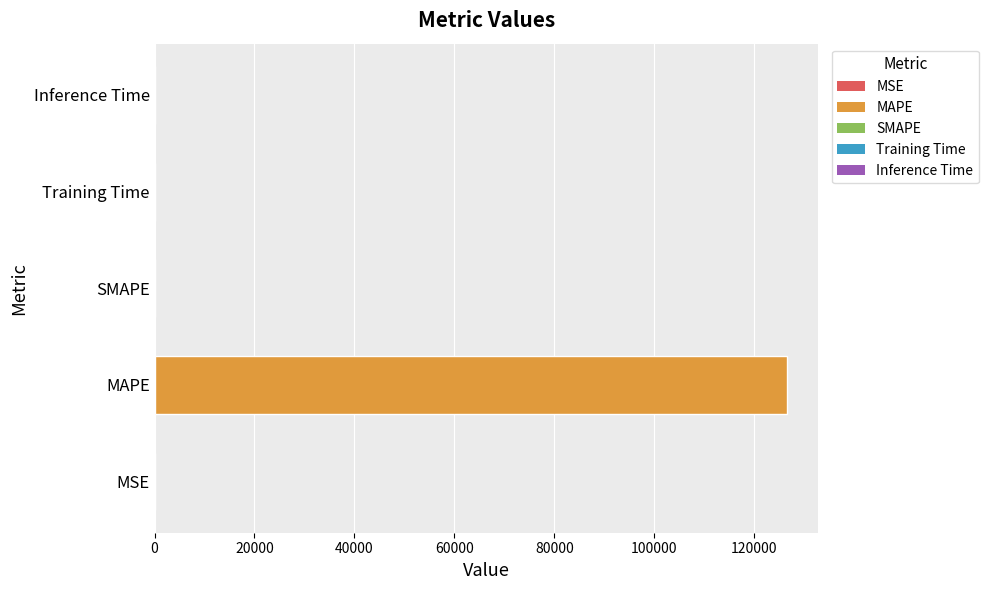

What is the greatest value displayed?

126485.4